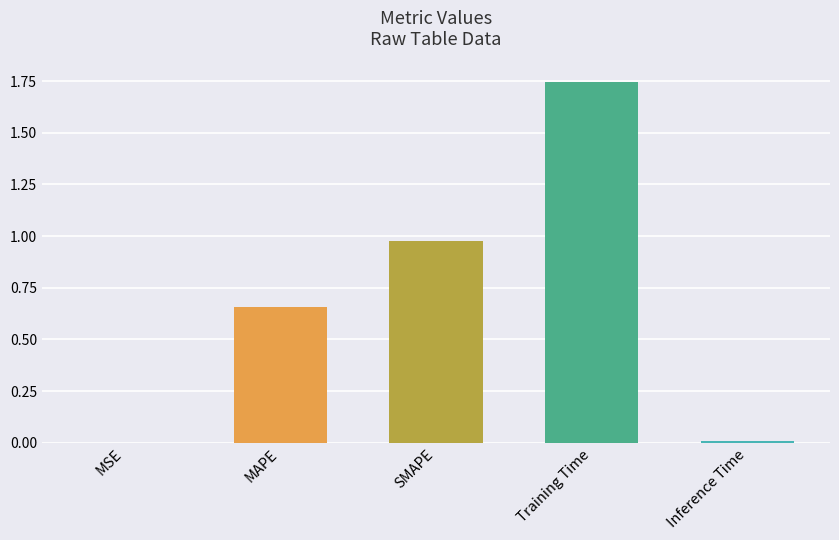

Which has a higher value, MSE or SMAPE?

SMAPE